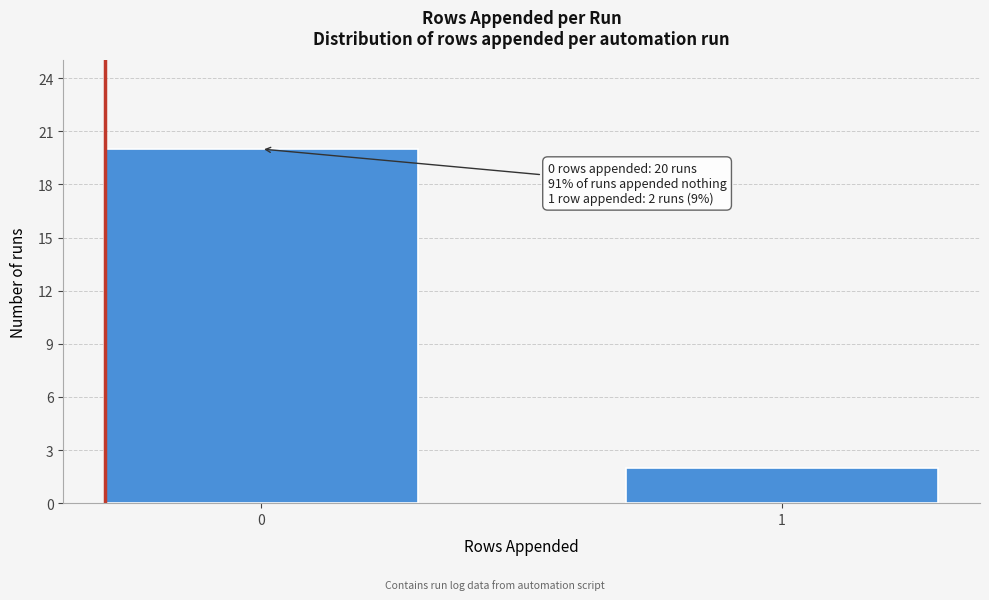

Reading left to right, transcribe all the data shown in this chart.

20	2